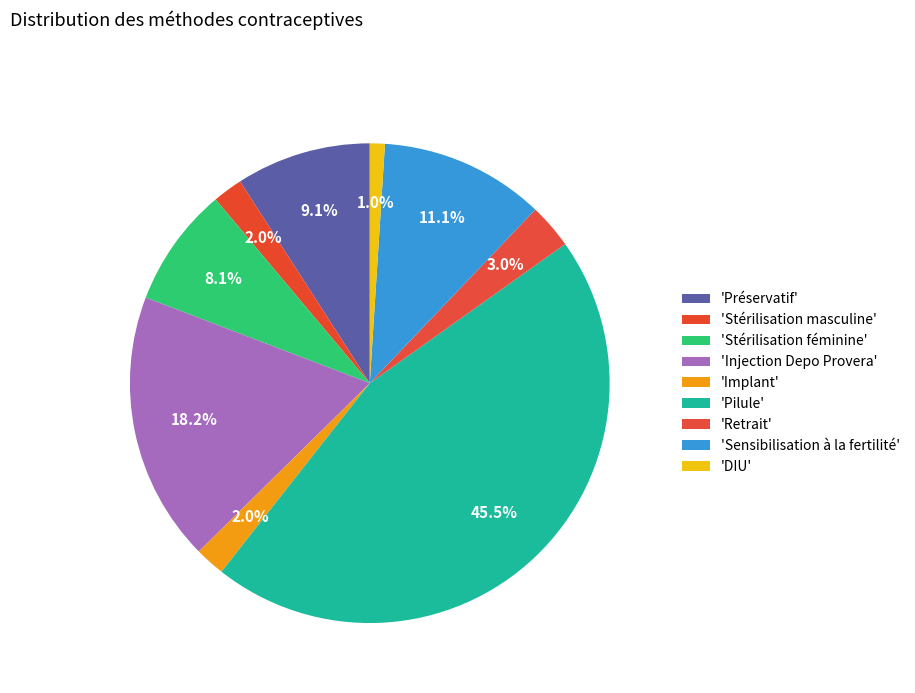

How many slices are in this pie chart?

9